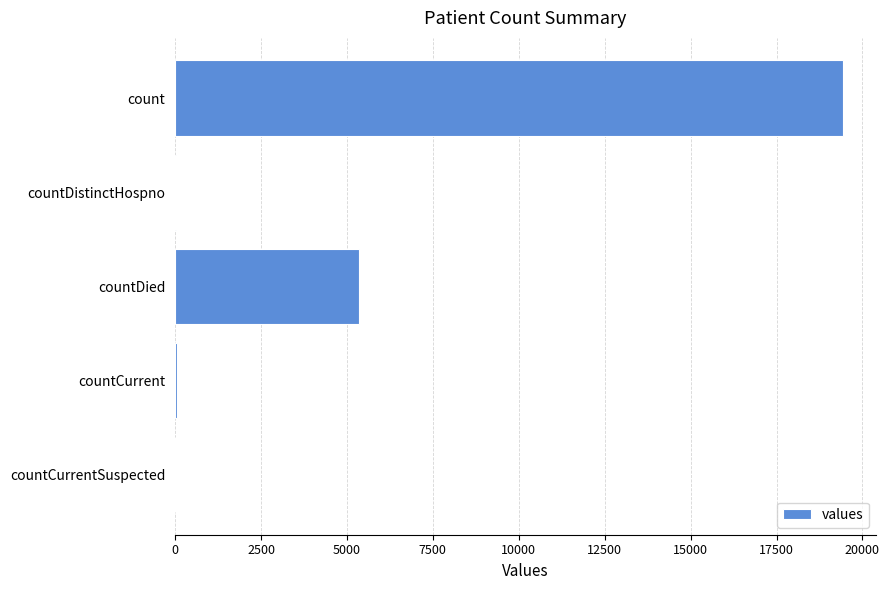

What is the sum of all values?

24875